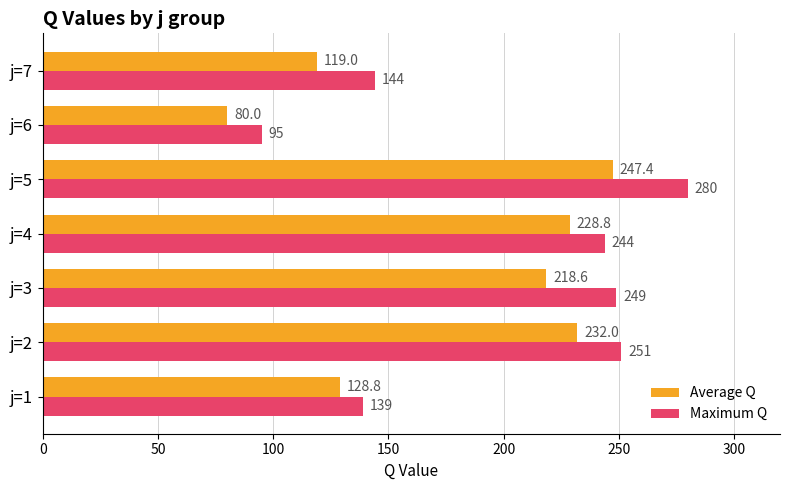

Count the number of categories in the chart.

7